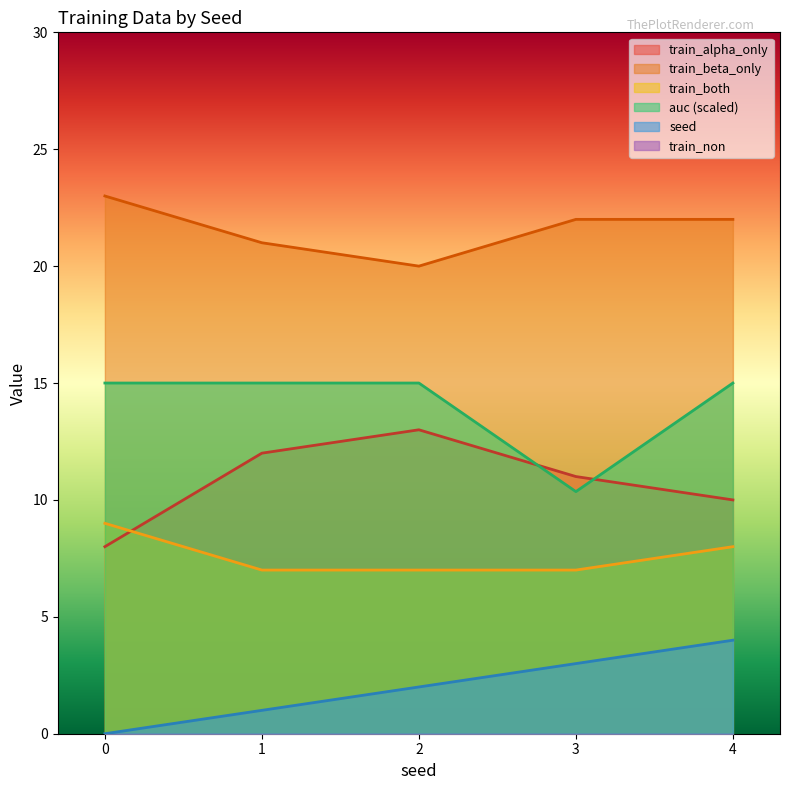

Which category has the highest value in the seed series?

4